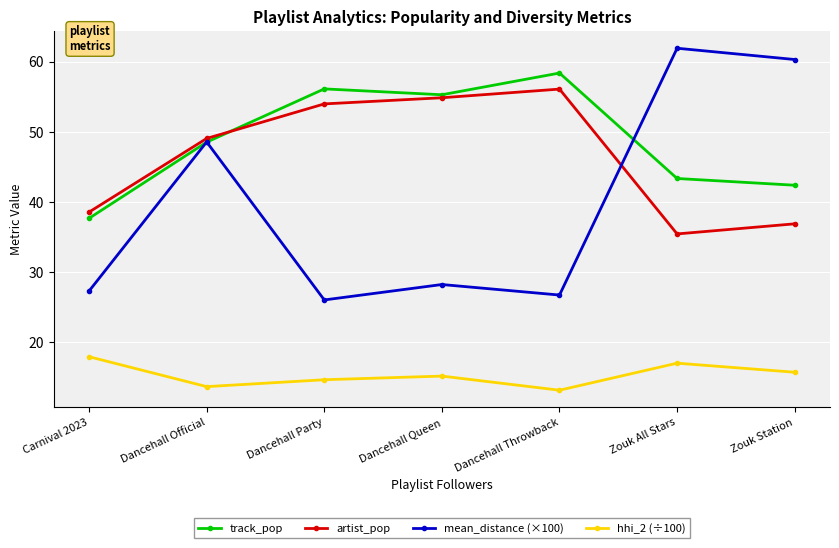

Reading left to right, transcribe all the data shown in this chart.

track_pop: 37.7	48.5	56.1	55.3	58.4	43.4	42.4
artist_pop: 38.6	49.1	54.0	54.9	56.1	35.5	36.9
mean_distance (×100): 27.3	48.6	26.1	28.2	26.7	61.9	60.3
hhi_2 (÷100): 18.0	13.7	14.7	15.2	13.2	17.0	15.8